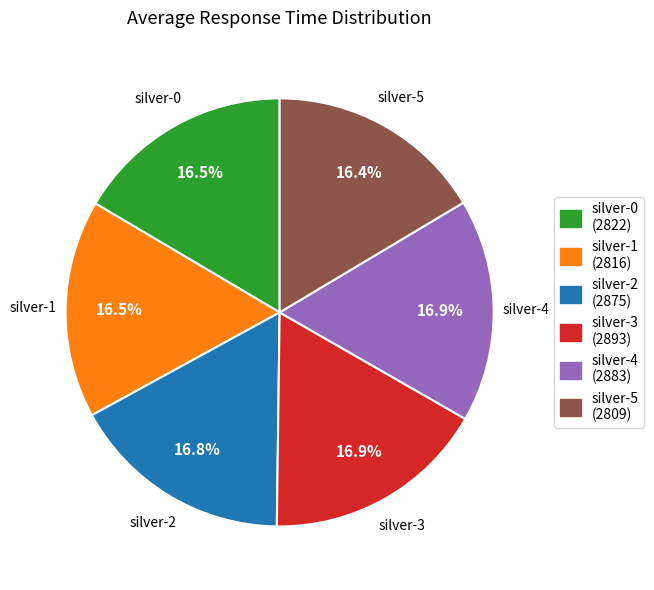

To the nearest percent, what is the average slice percentage?

17%